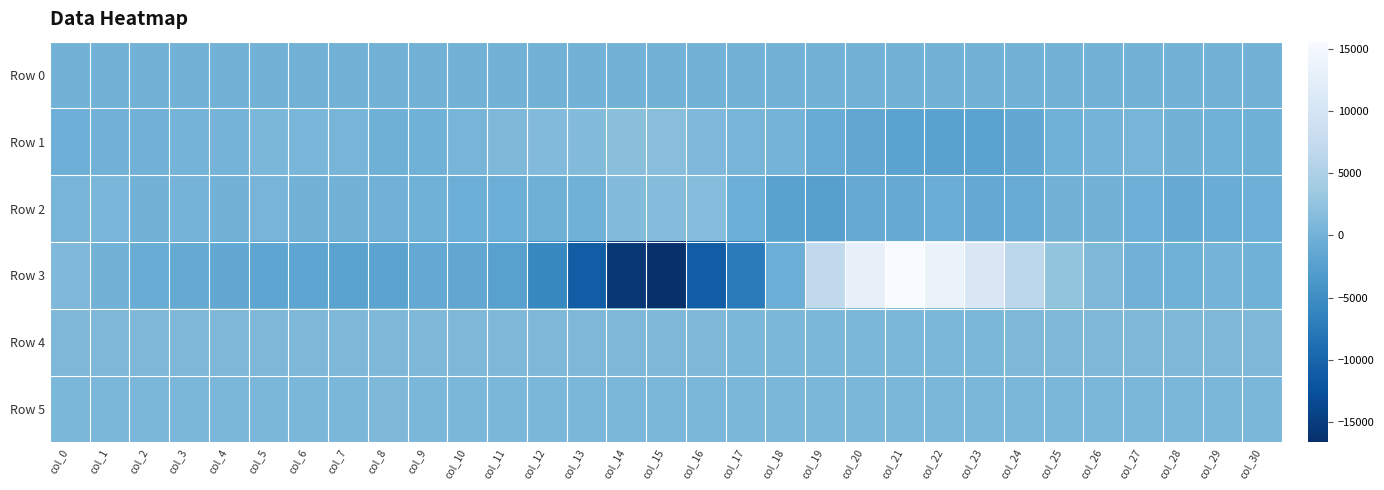

Reading left to right, what are all the values shown in this chart?

Row 0: col_0=115.2	col_1=115.3	col_2=115.3	col_3=115.4	col_4=115.4	col_5=115.5	col_6=115.5	col_7=115.6	col_8=115.6	col_9=115.7	col_10=115.7	col_11=115.8	col_12=115.8	col_13=115.9	col_14=115.9	col_15=116.0	col_16=116.0	col_17=116.1	col_18=116.1	col_19=116.2	col_20=116.2	col_21=116.3	col_22=116.3	col_23=116.4	col_24=116.5	col_25=116.5	col_26=116.5	col_27=116.6	col_28=116.6	col_29=116.7	col_30=116.7
Row 1: col_0=-401.0	col_1=50.0	col_2=53.0	col_3=240.0	col_4=325.0	col_5=762.0	col_6=650.0	col_7=422.0	col_8=-175.0	col_9=-127.0	col_10=390.0	col_11=867.0	col_12=1278.0	col_13=1361.0	col_14=1962.0	col_15=1751.0	col_16=1046.0	col_17=458.0	col_18=288.0	col_19=-795.0	col_20=-1471.0	col_21=-2070.0	col_22=-2172.0	col_23=-2134.0	col_24=-1293.0	col_25=-76.0	col_26=248.0	col_27=465.0	col_28=159.0	col_29=-93.0	col_30=-230.0
Row 2: col_0=348.0	col_1=705.0	col_2=144.0	col_3=301.0	col_4=172.0	col_5=378.0	col_6=161.0	col_7=170.0	col_8=45.0	col_9=-133.0	col_10=-444.0	col_11=-489.0	col_12=-190.0	col_13=-50.0	col_14=1428.0	col_15=1538.0	col_16=1638.0	col_17=-503.0	col_18=-2256.0	col_19=-2517.0	col_20=-1008.0	col_21=-939.0	col_22=-568.0	col_23=-1199.0	col_24=-900.0	col_25=211.0	col_26=206.0	col_27=-325.0	col_28=-995.0	col_29=-667.0	col_30=-402.0
Row 3: col_0=984.0	col_1=119.0	col_2=-759.0	col_3=-1065.0	col_4=-1306.0	col_5=-1772.0	col_6=-1702.0	col_7=-2047.0	col_8=-2044.0	col_9=-1212.0	col_10=-1455.0	col_11=-2343.0	col_12=-5668.0	col_13=-11095.0	col_14=-15667.0	col_15=-16635.0	col_16=-10991.0	col_17=-7274.0	col_18=-484.0	col_19=7047.0	col_20=13005.0	col_21=15562.0	col_22=13504.0	col_23=10710.0	col_24=6537.0	col_25=2662.0	col_26=866.0	col_27=84.0	col_28=-70.0	col_29=265.0	col_30=-145.0
Row 4: col_0=865.0	col_1=868.0	col_2=867.0	col_3=866.0	col_4=864.0	col_5=860.0	col_6=859.0	col_7=859.0	col_8=859.0	col_9=857.0	col_10=857.0	col_11=852.0	col_12=853.0	col_13=857.0	col_14=855.0	col_15=852.0	col_16=847.0	col_17=845.0	col_18=839.0	col_19=837.0	col_20=845.0	col_21=842.0	col_22=842.0	col_23=846.0	col_24=860.0	col_25=861.0	col_26=863.0	col_27=864.0	col_28=864.0	col_29=860.0	col_30=861.0
Row 5: col_0=834.0	col_1=837.0	col_2=840.0	col_3=834.0	col_4=836.0	col_5=839.0	col_6=840.0	col_7=839.0	col_8=849.0	col_9=836.0	col_10=842.0	col_11=839.0	col_12=838.0	col_13=837.0	col_14=836.0	col_15=837.0	col_16=835.0	col_17=835.0	col_18=836.0	col_19=830.0	col_20=835.0	col_21=833.0	col_22=831.0	col_23=829.0	col_24=835.0	col_25=833.0	col_26=837.0	col_27=836.0	col_28=837.0	col_29=833.0	col_30=831.0